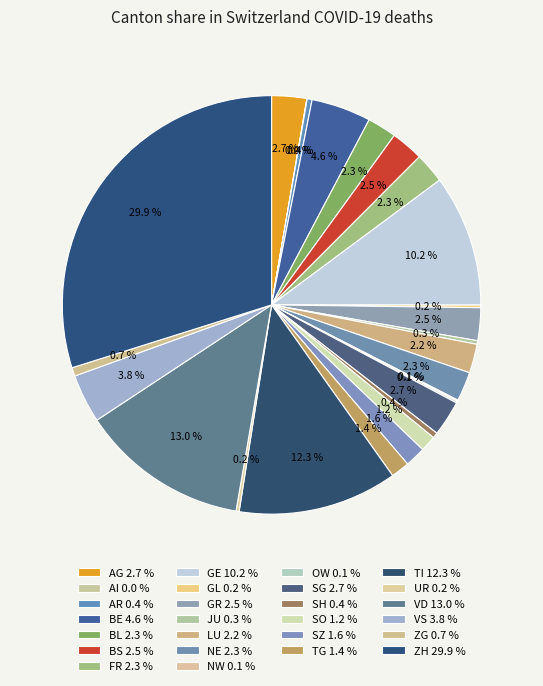

To the nearest percent, what is the difference between the largest and smallest slice percentages?

30%